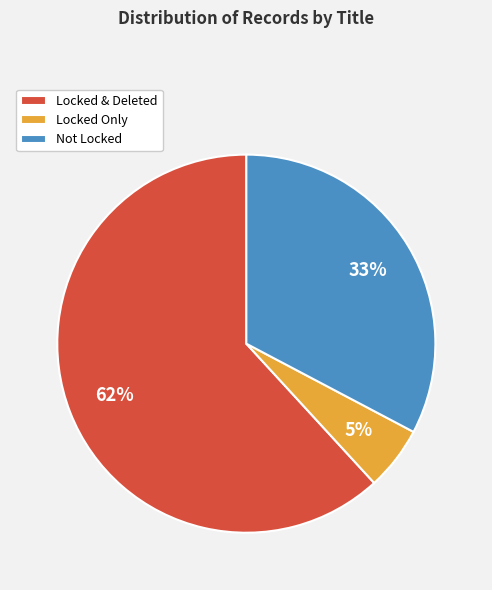

Is it true that Locked & Deleted is 48% of the pie?

False